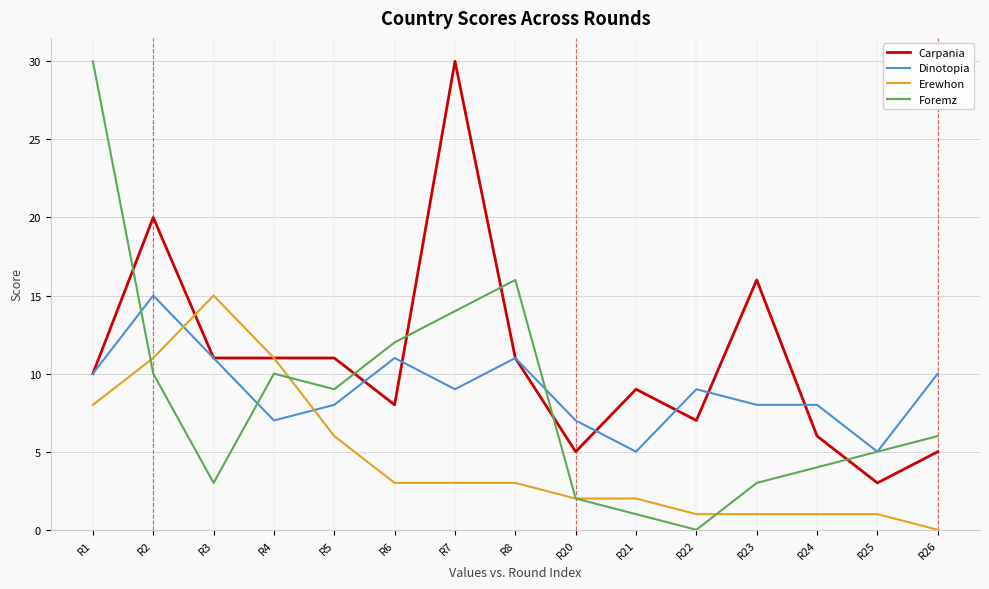

Is it true that Foremz equals 6 at R26?

True